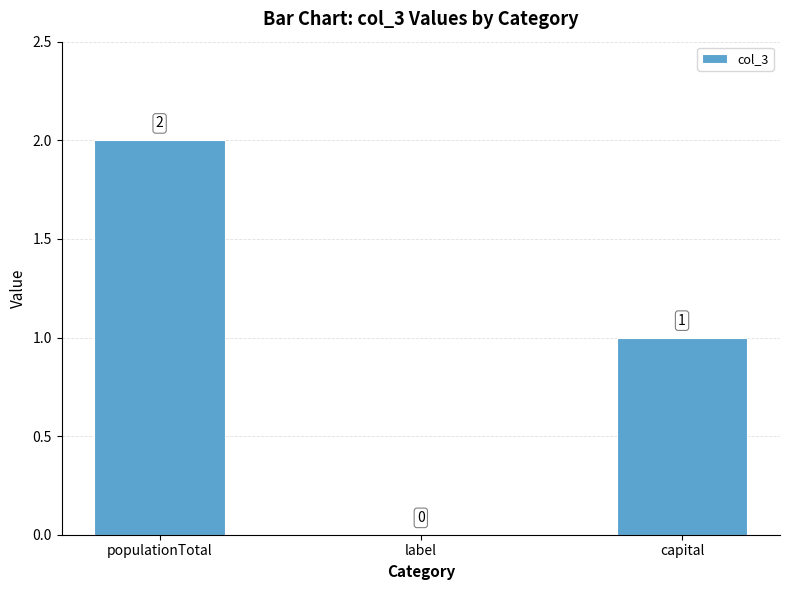

Where is the data nearest to the value 1?

capital